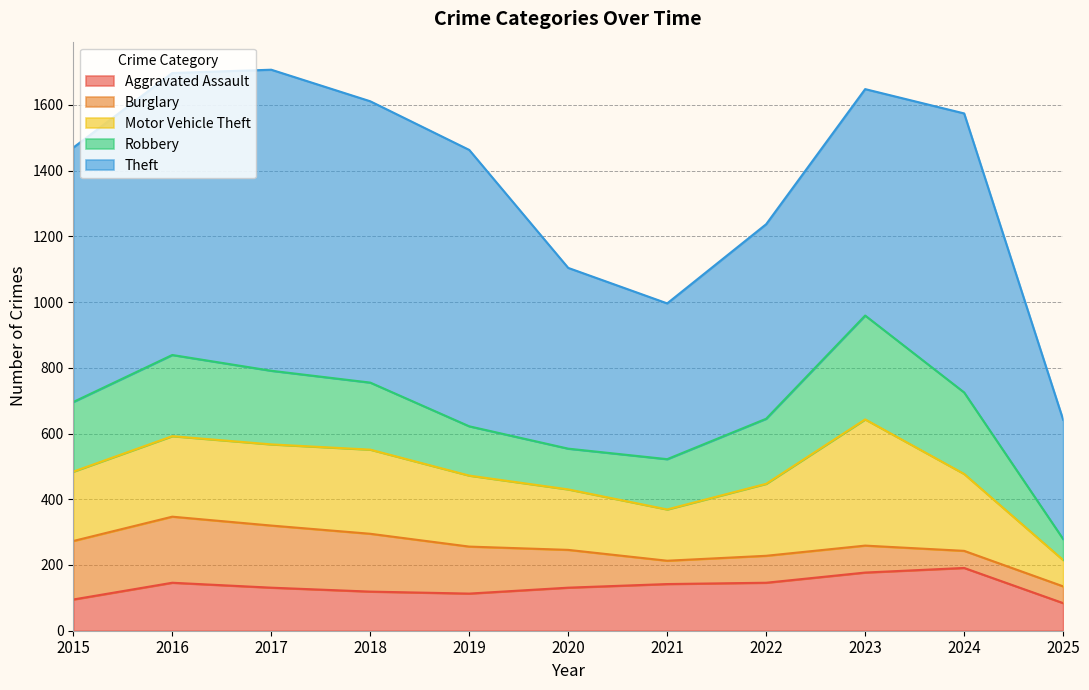

Which series has the largest total across all categories?

Theft